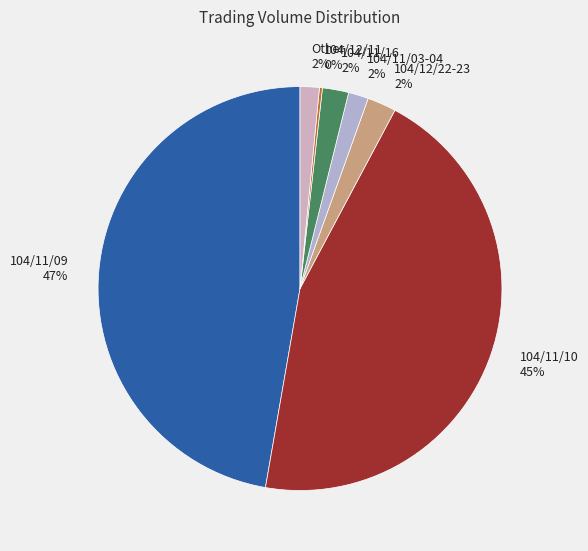

Is there a majority slice in this chart?

No